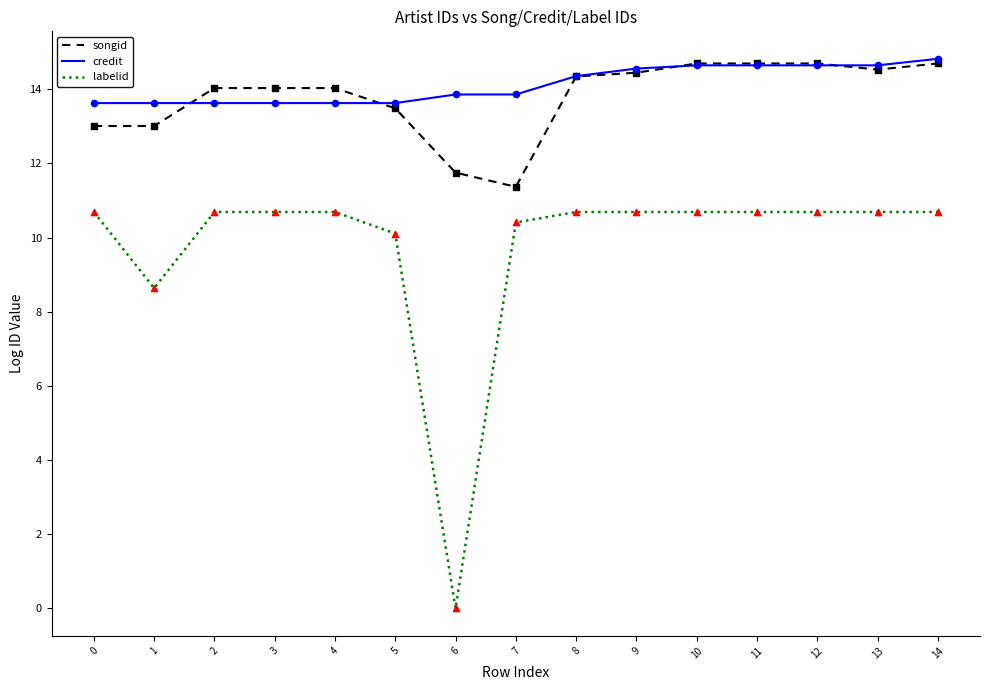

Which series has the largest range (max minus min)?

labelid